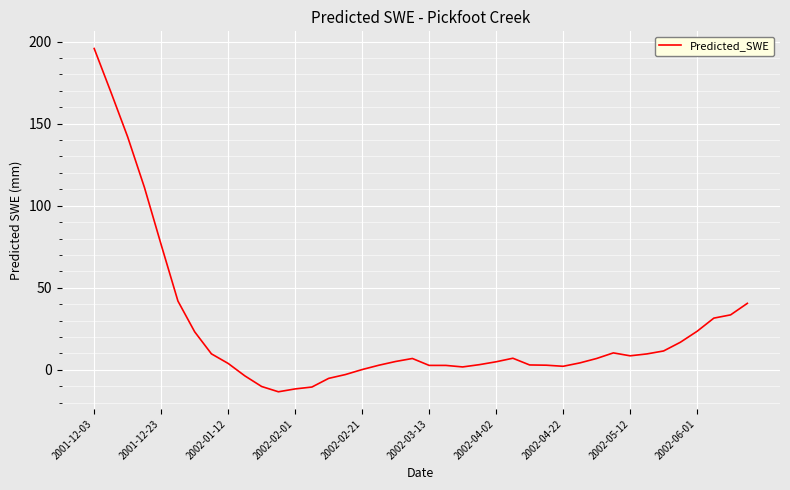

What is the greatest value displayed?

195.7